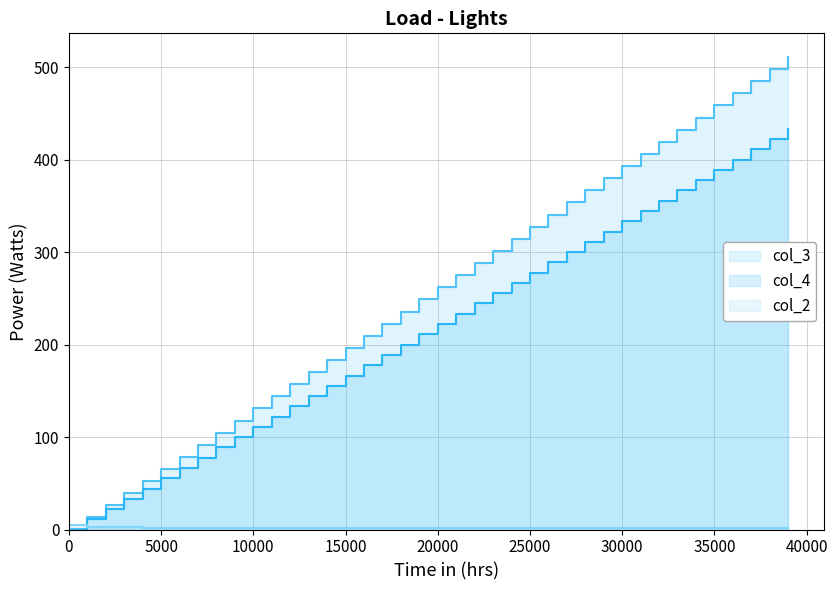

How many lines are shown in the chart?

3